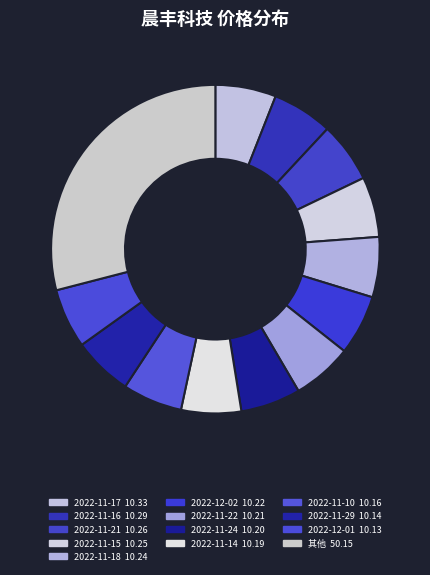

Count the number of slices in the pie.

13